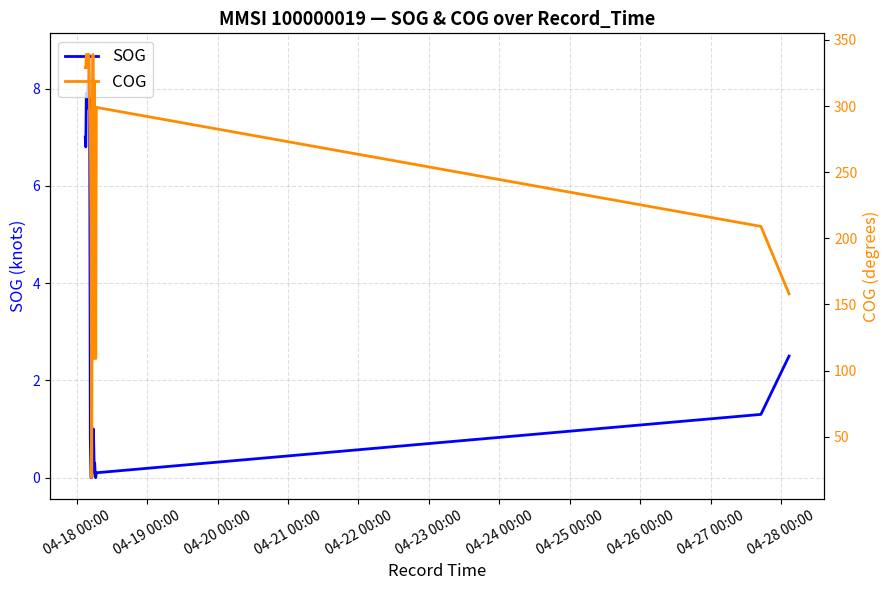

Is it true that SOG equals 3.4 at 23?

False